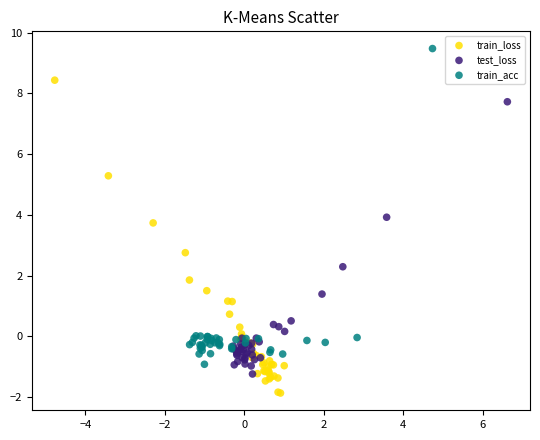

Which series reaches the minimum Y coordinate?

train_loss